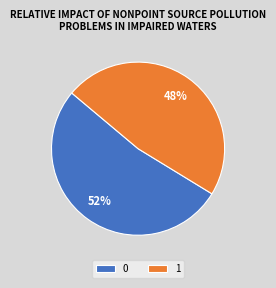

Which slice is the smallest?

1